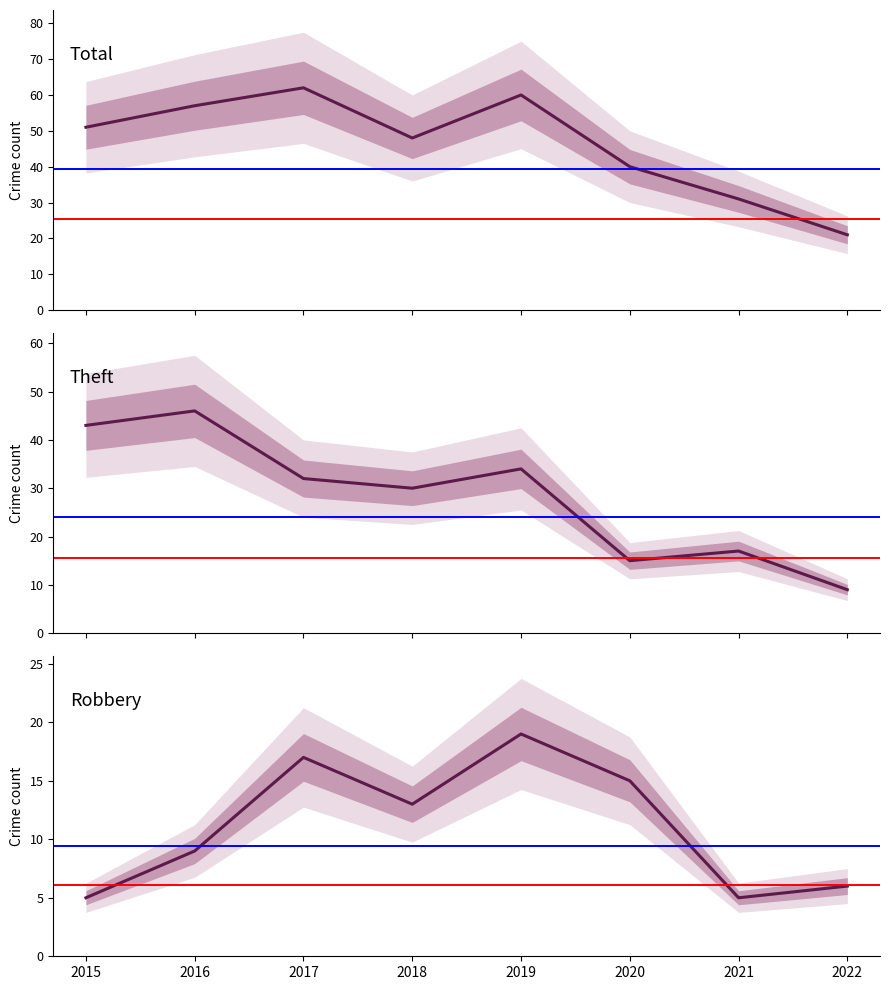

Is it true that Robbery equals 19 at 2019?

True